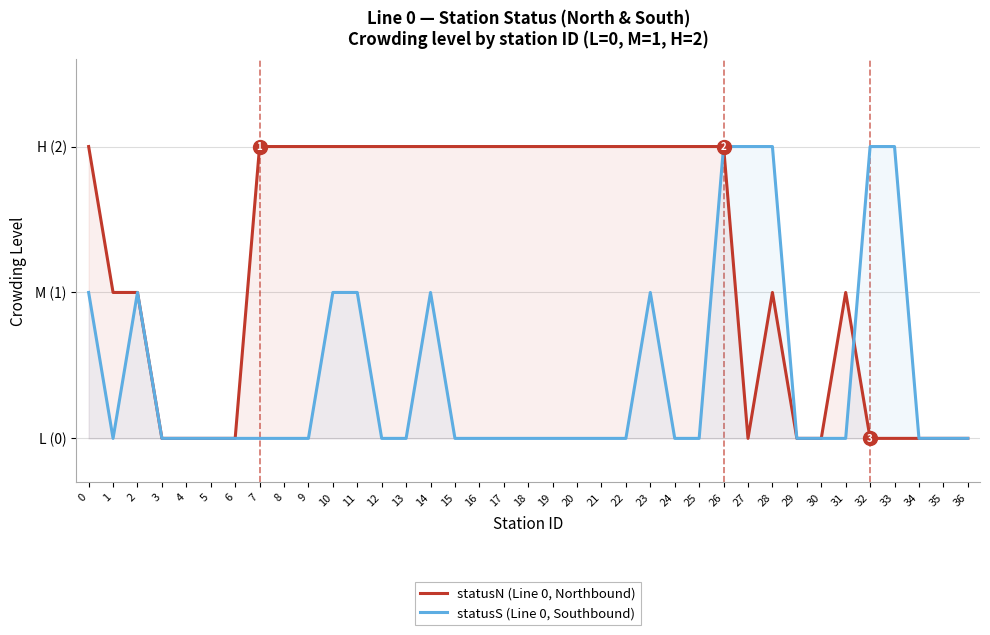

What is the sum of all statusS (Line 0, Southbound) values?

16